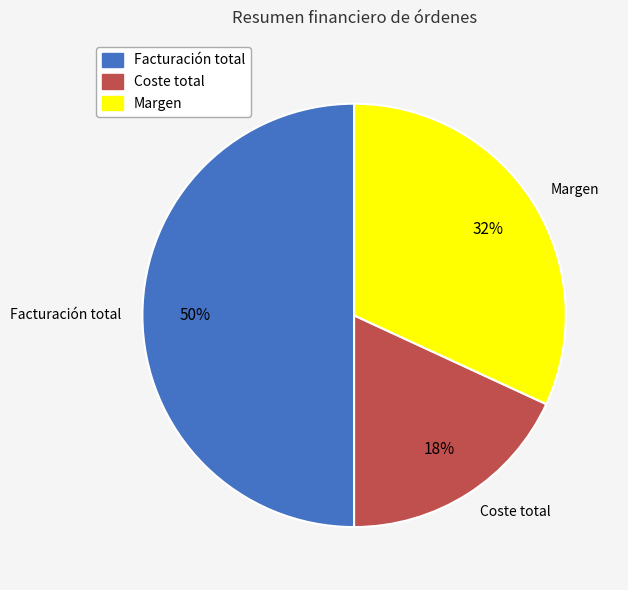

To the nearest percent, what percentage of the pie is Facturación total?

50%